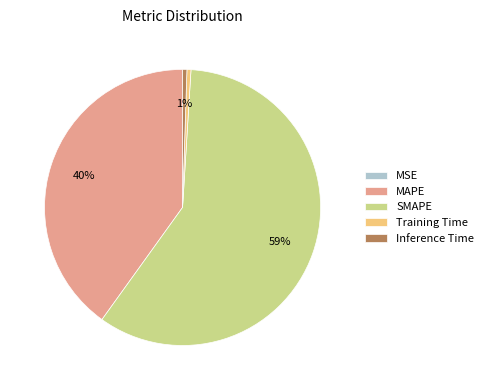

To the nearest percent, what is the combined percentage of Training Time and Inference Time?

1%